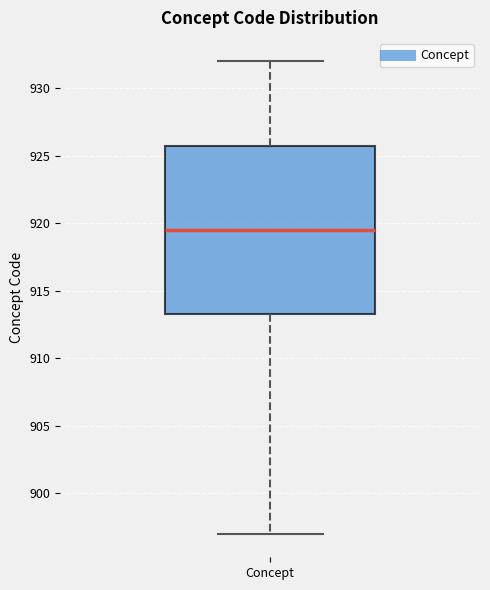

Where does the upper whisker of the box for Concept end on the y-axis? The values are not printed on the chart, so give them approximately, as read against the axis.

932.0